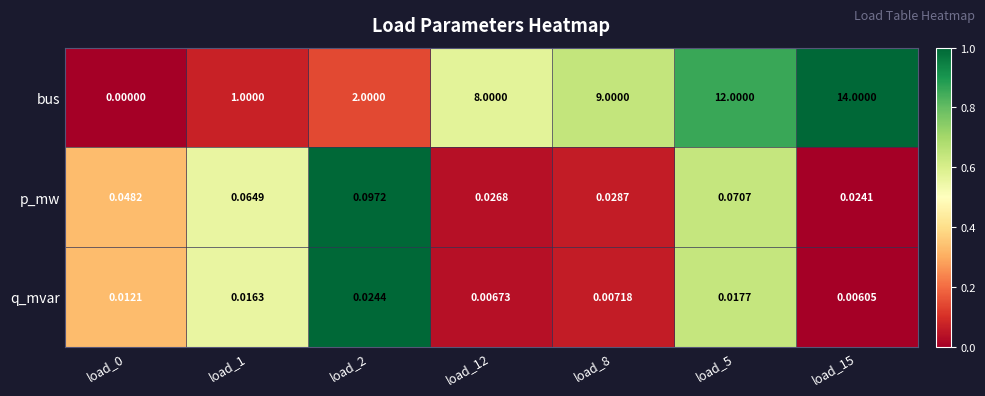

Which series has the largest total across all categories?

bus